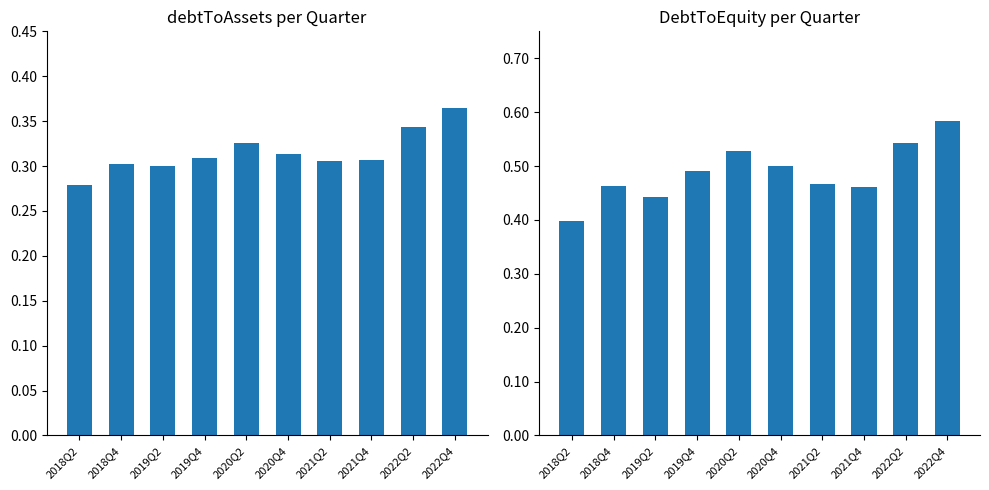

Which series has the largest range (max minus min)?

DebtToEquity